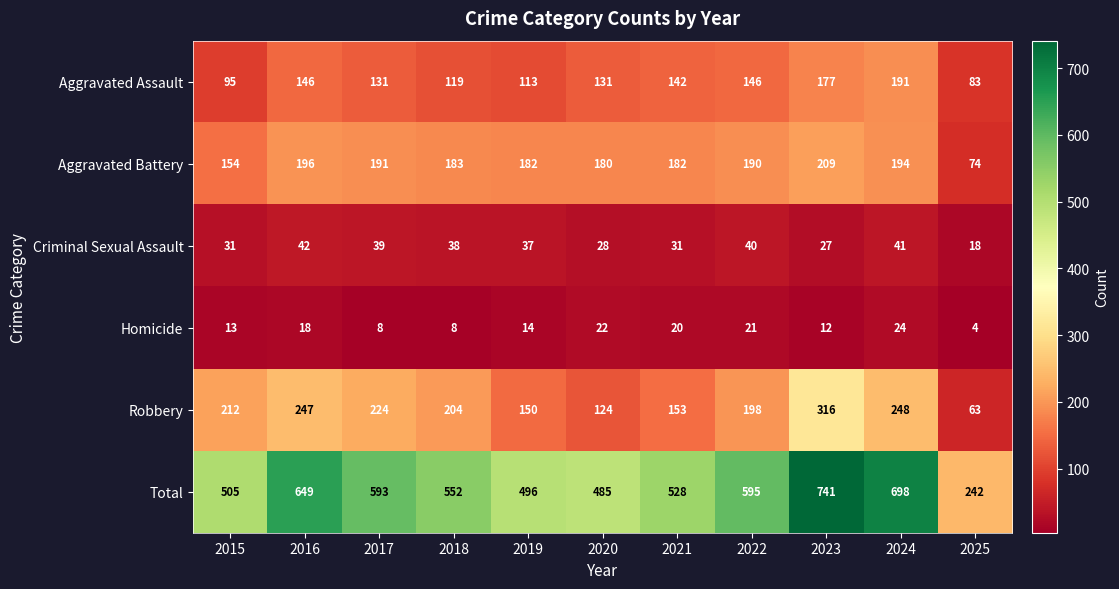

What is the spread (max minus min) of values at 2021?

508